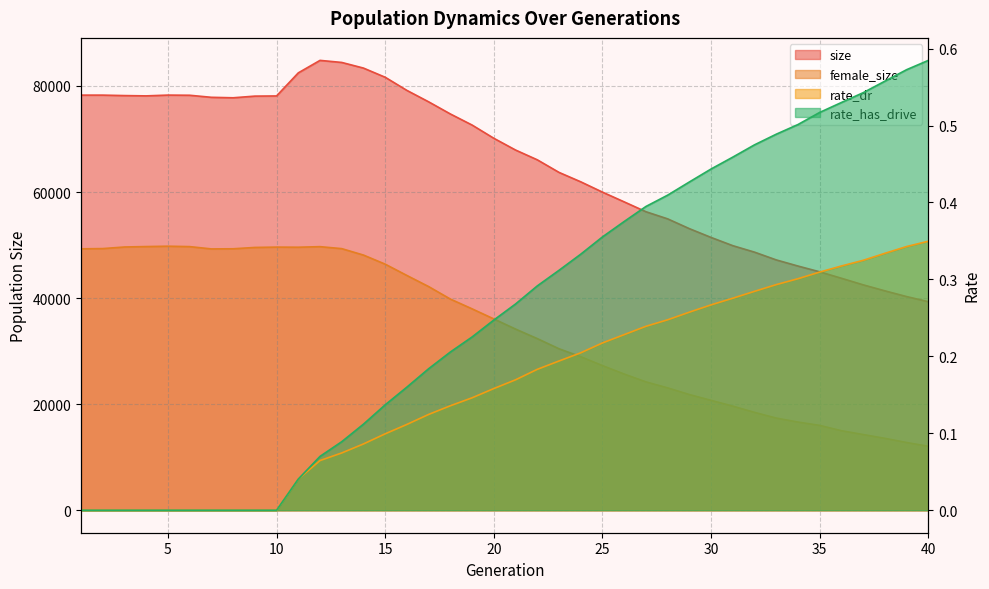

Which has a higher value, 5 or 37?

5